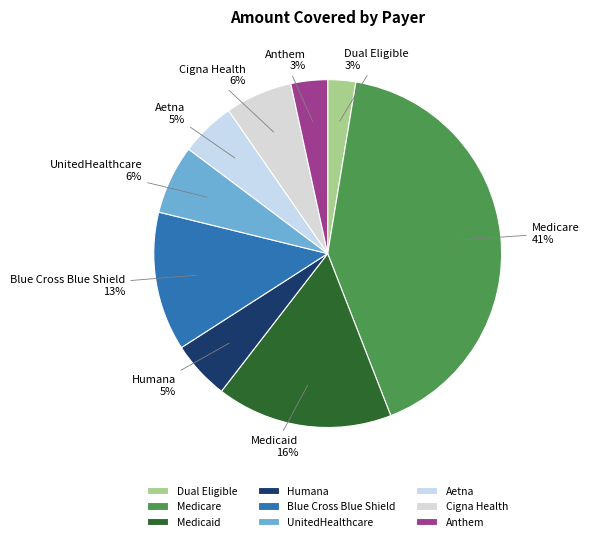

Is it true that Humana is 1% of the pie?

False